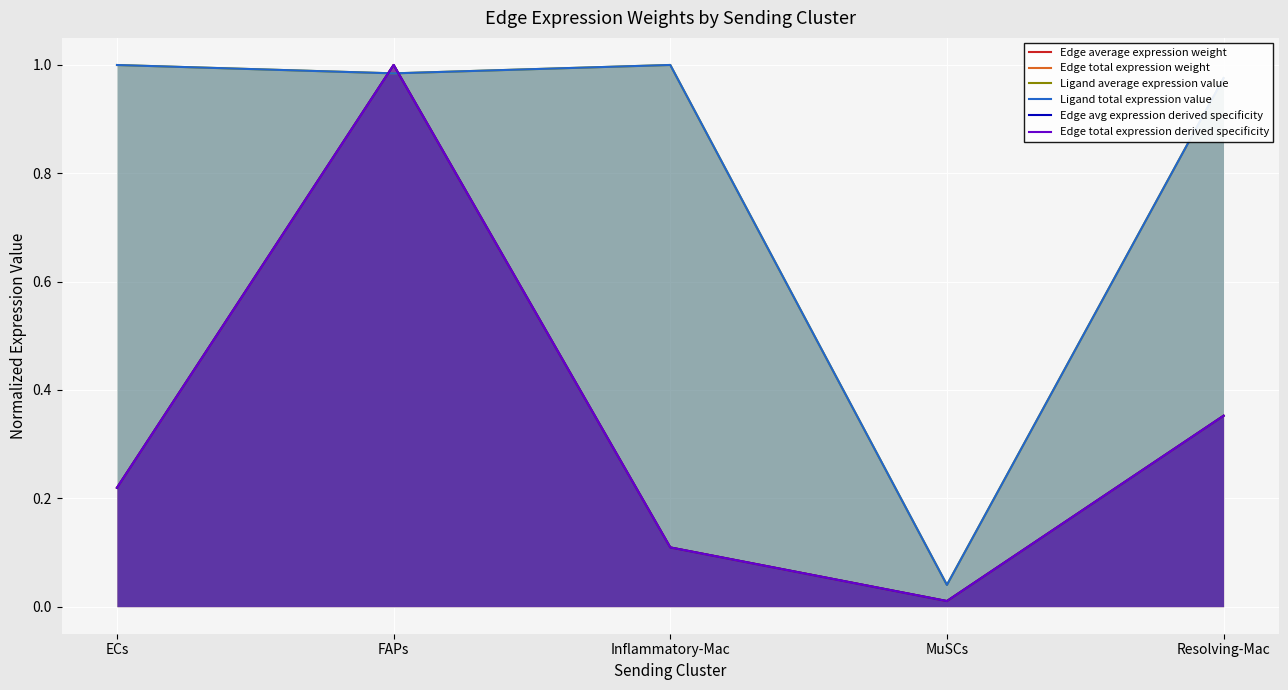

Reading left to right, what are all the values shown in this chart?

Edge average expression weight: ECs=0.2	FAPs=1.0	Inflammatory-Mac=0.1	MuSCs=0.0	Resolving-Mac=0.4
Edge total expression weight: ECs=0.2	FAPs=1.0	Inflammatory-Mac=0.1	MuSCs=0.0	Resolving-Mac=0.4
Ligand average expression value: ECs=1.0	FAPs=1.0	Inflammatory-Mac=1.0	MuSCs=0.0	Resolving-Mac=1.0
Ligand total expression value: ECs=1.0	FAPs=1.0	Inflammatory-Mac=1.0	MuSCs=0.0	Resolving-Mac=1.0
Edge avg expression derived specificity: ECs=0.2	FAPs=1.0	Inflammatory-Mac=0.1	MuSCs=0.0	Resolving-Mac=0.4
Edge total expression derived specificity: ECs=0.2	FAPs=1.0	Inflammatory-Mac=0.1	MuSCs=0.0	Resolving-Mac=0.4